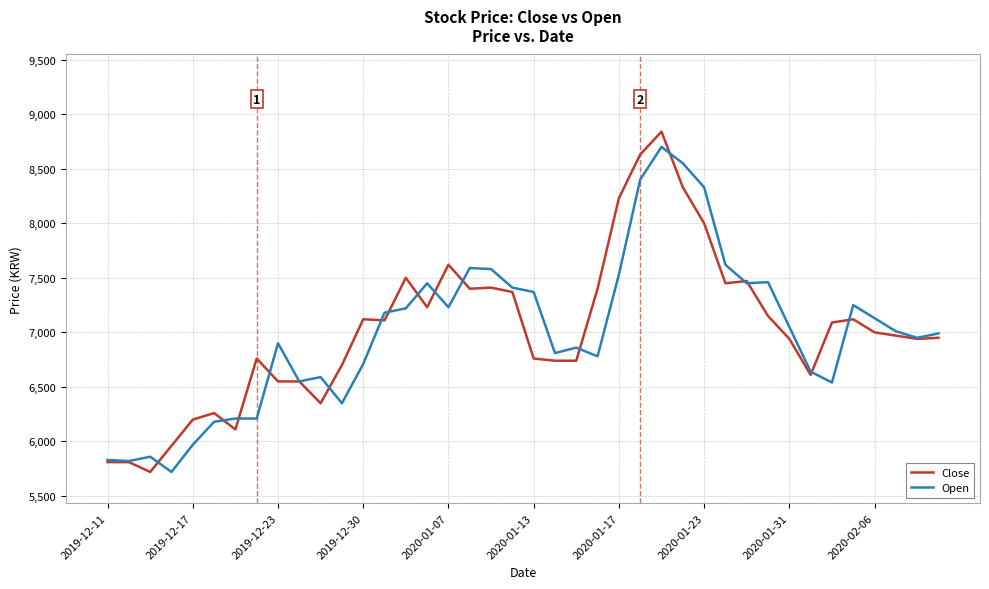

What is the minimum value for Open?

5720